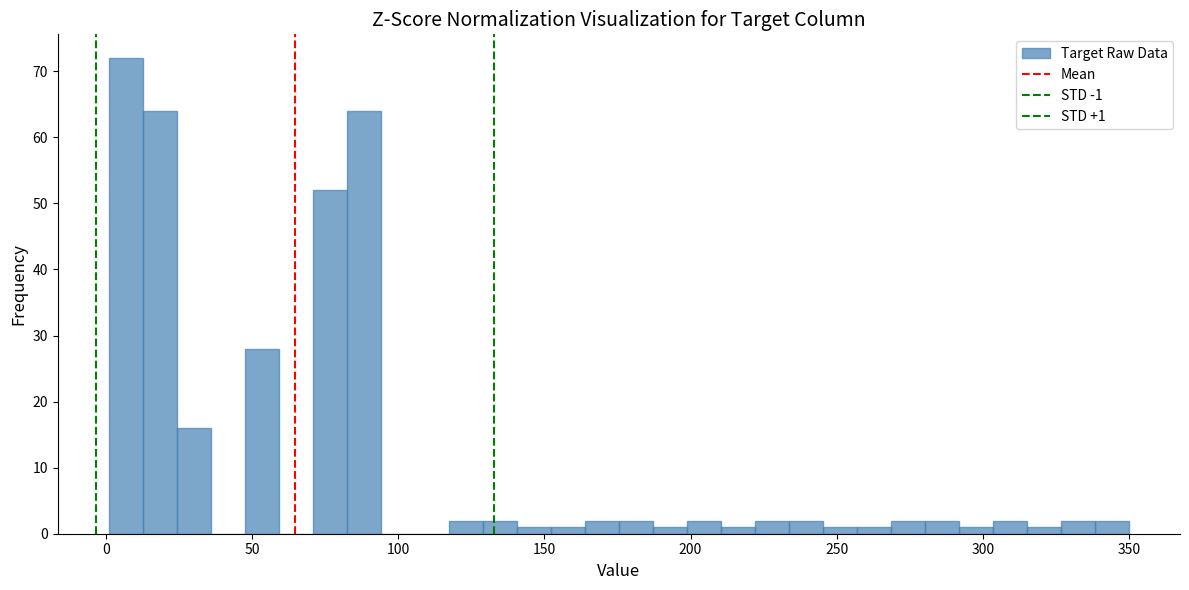

Around what value on the x-axis is the tallest bar? Give the approximate position of its centre, as read against the axis.

5